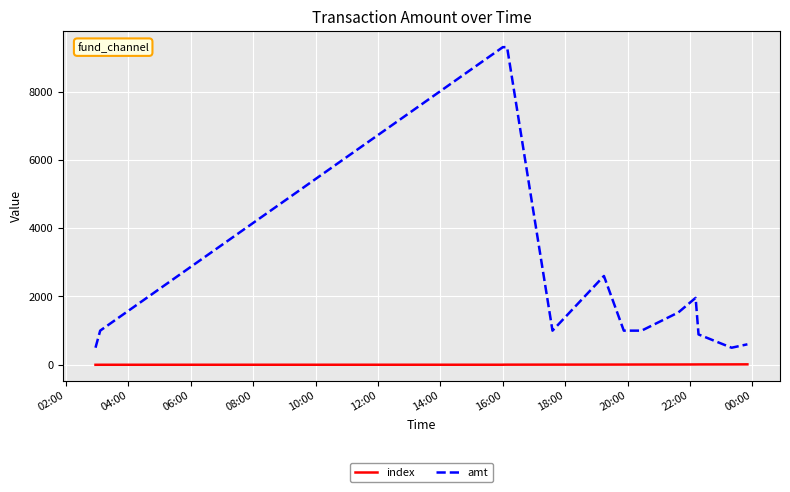

What is the maximum value shown in the chart?

9300.0